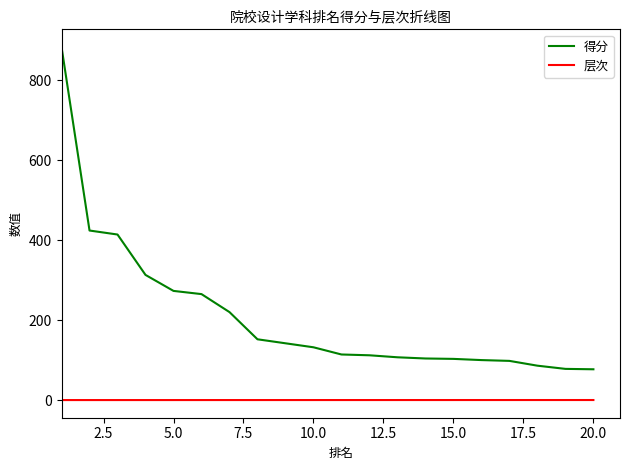

True or false: 得分 and 层次 intersect in this chart.

False